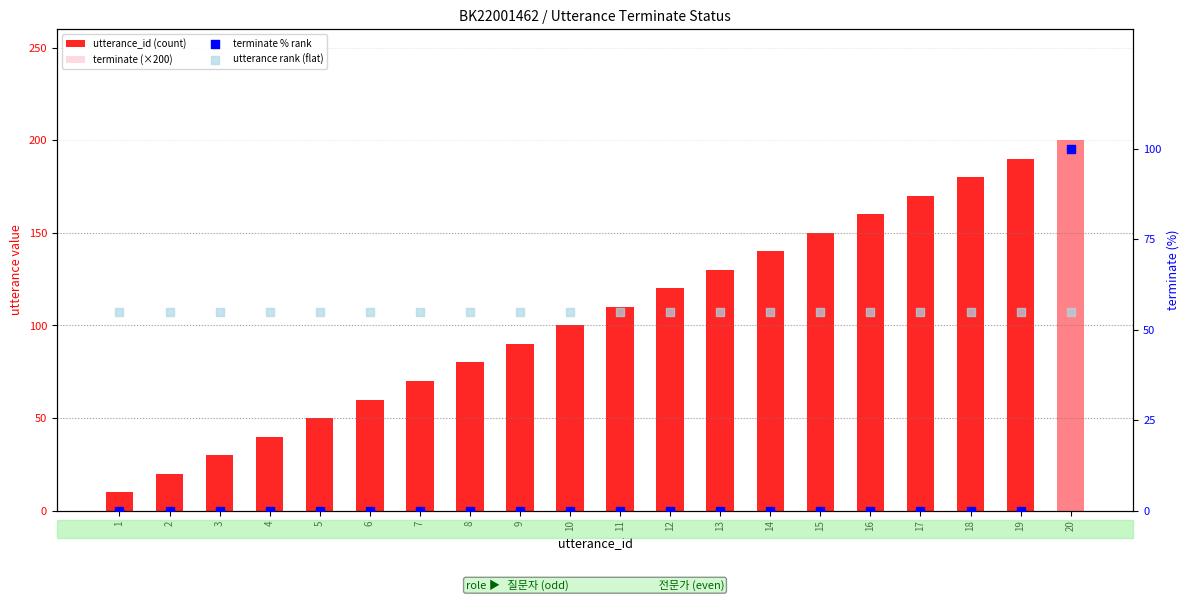

Which series reaches the minimum Y coordinate?

terminate (×200)